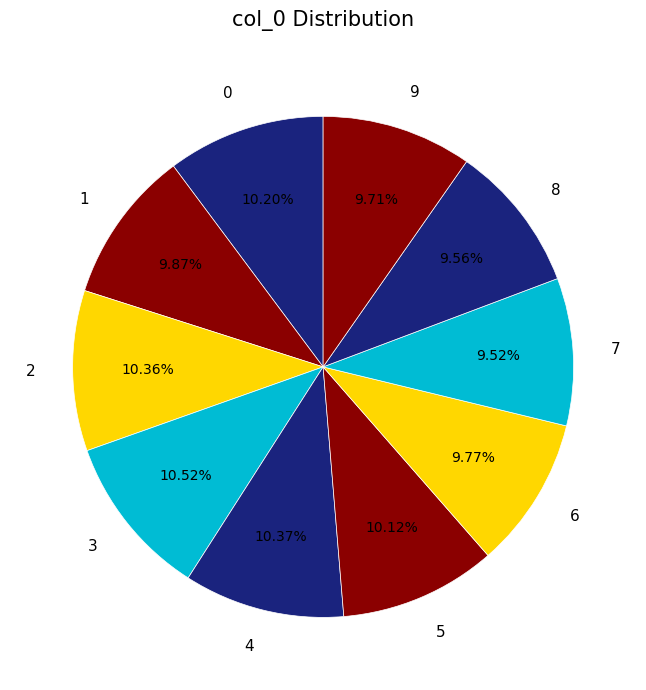

Is the sum of 5 and 7 greater than half?

No